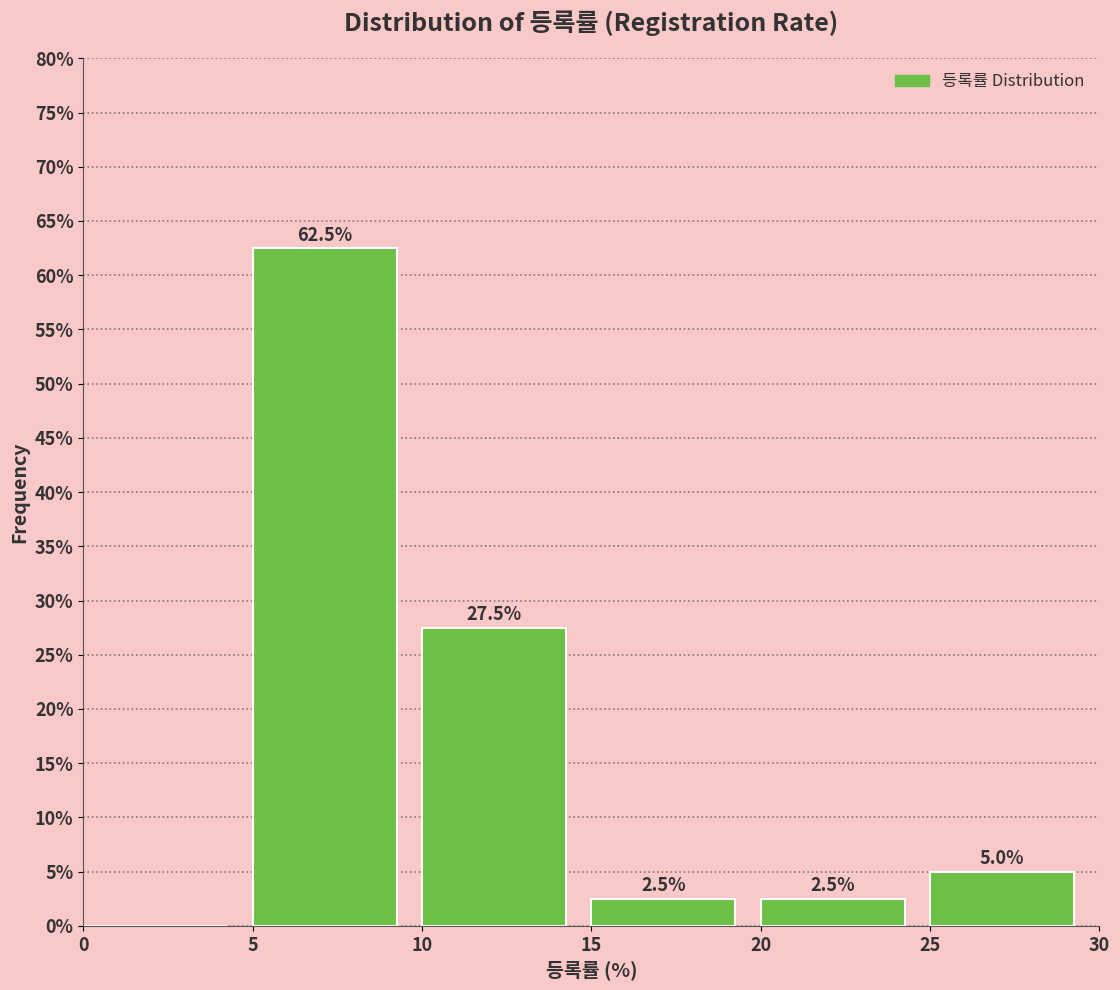

Over which range of the x-axis is the bar tallest?

5 to 10